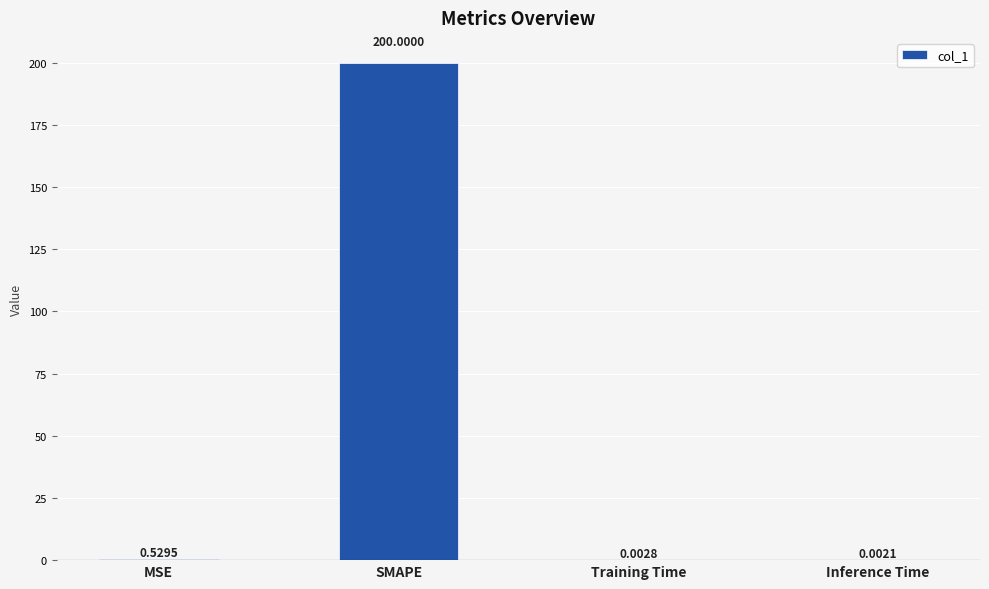

Which has a higher value, Inference Time or MSE?

MSE